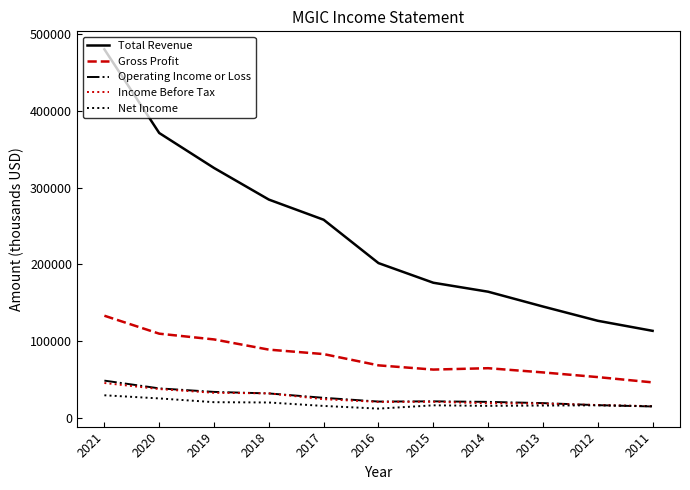

Which series changed the most between 2021 and 2012?

Total Revenue